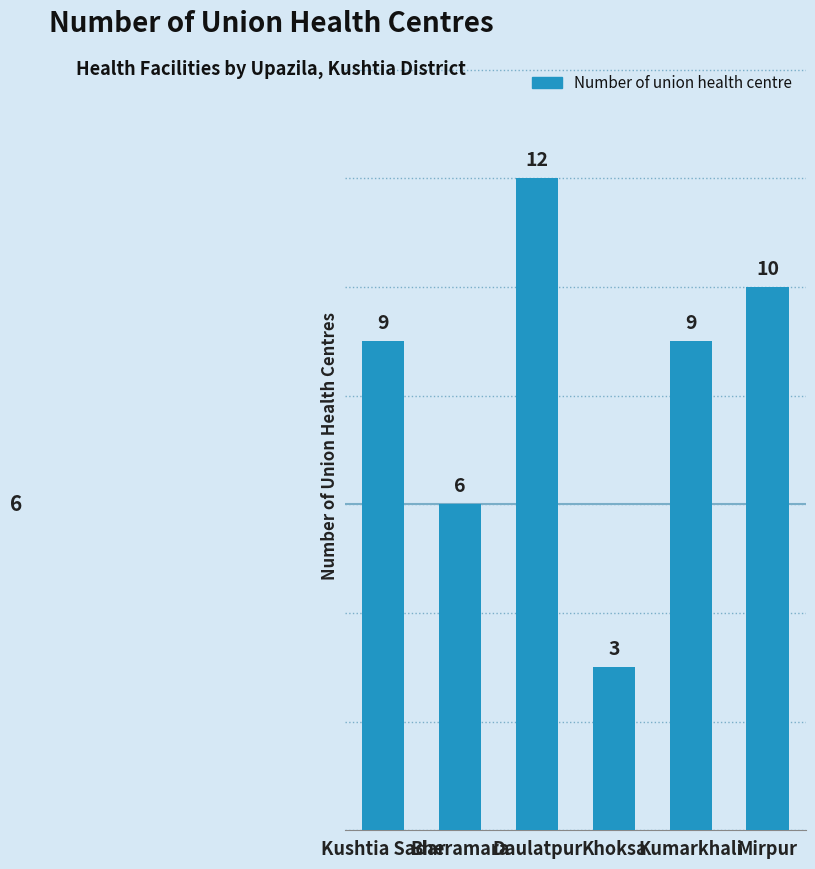

Approximately how many times larger is the value at Daulatpur compared to Mirpur?

1.2